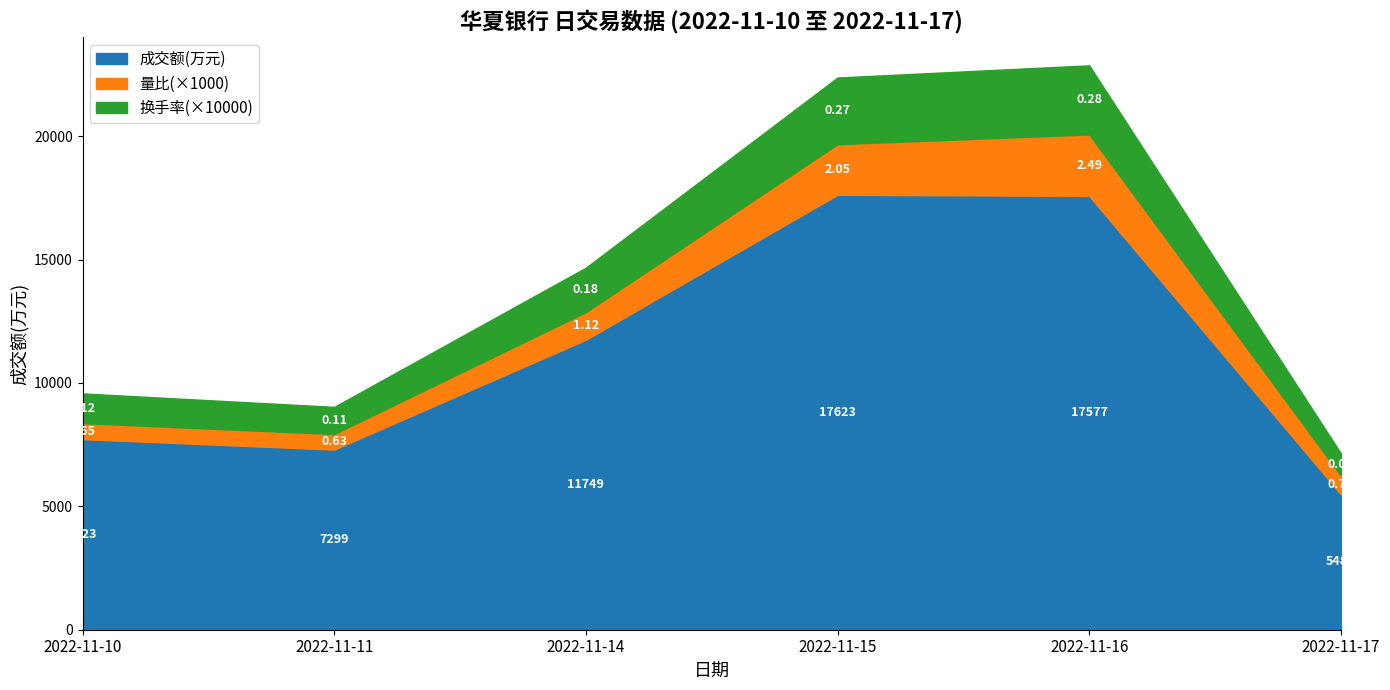

Where is the first local minimum for 量比?

2022-11-11